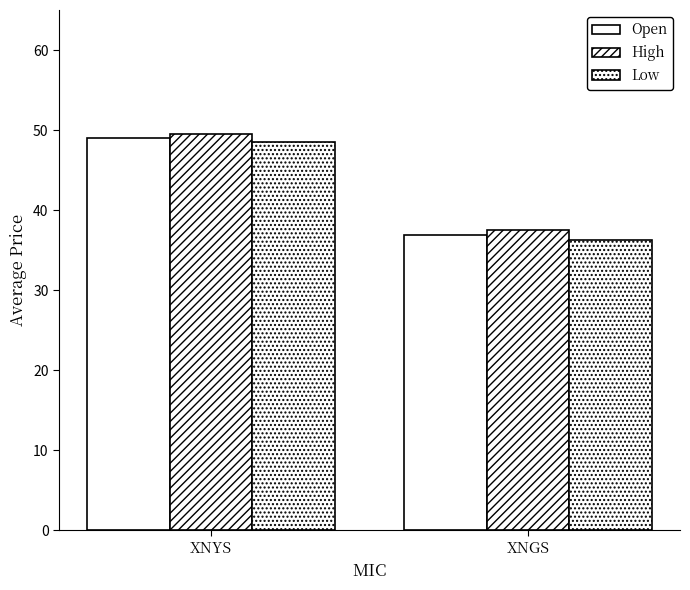

Reading left to right, what are all the values shown in this chart?

Open: 49.1	36.8
High: 49.5	37.5
Low: 48.5	36.2